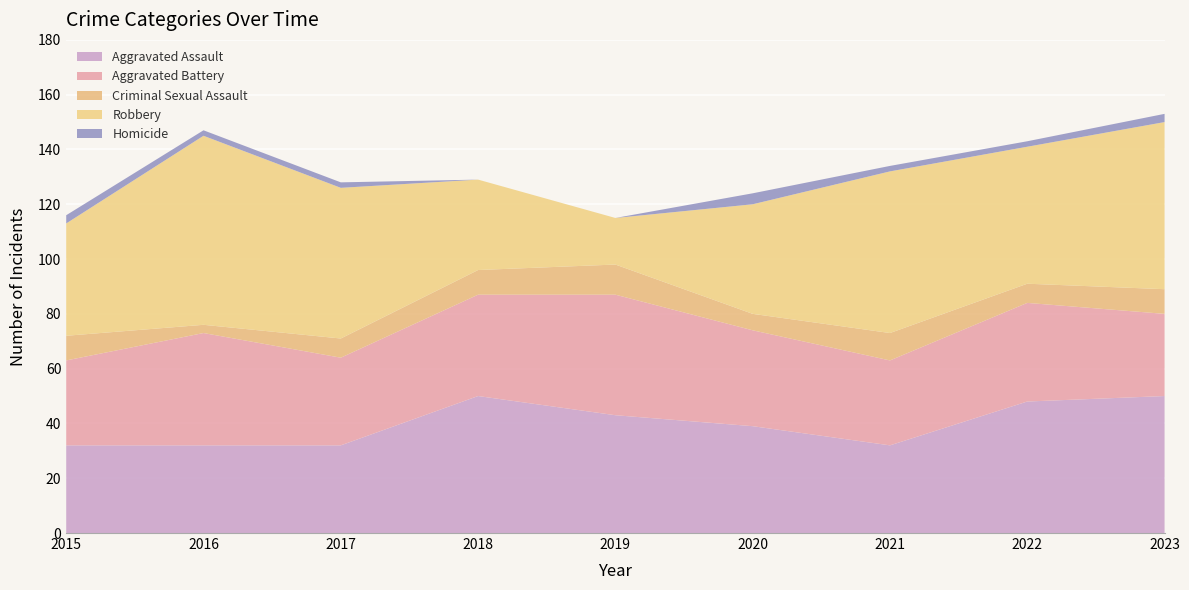

Reading right to left, transcribe all the data shown in this chart.

Aggravated Assault: 50	48	32	39	43	50	32	32	32
Aggravated Battery: 30	36	31	35	44	37	32	41	31
Criminal Sexual Assault: 9	7	10	6	11	9	7	3	9
Robbery: 61	50	59	40	17	33	55	69	41
Homicide: 3	2	2	4	0	0	2	2	3